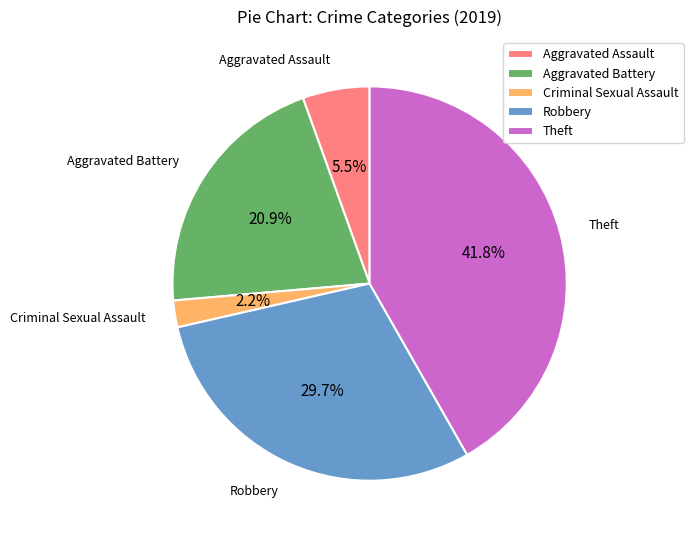

Count the number of slices in the pie.

5